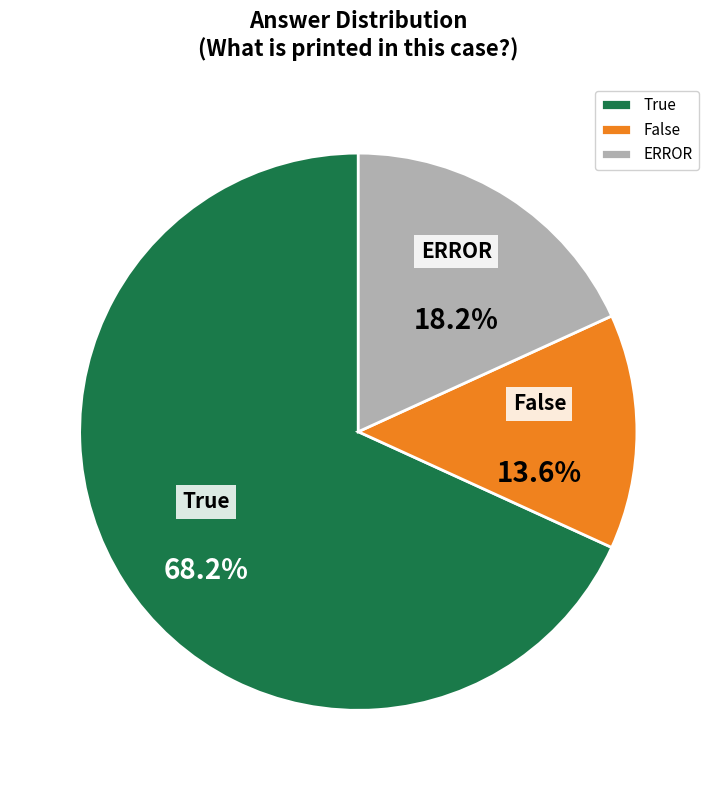

Between ERROR and False, which is larger?

ERROR